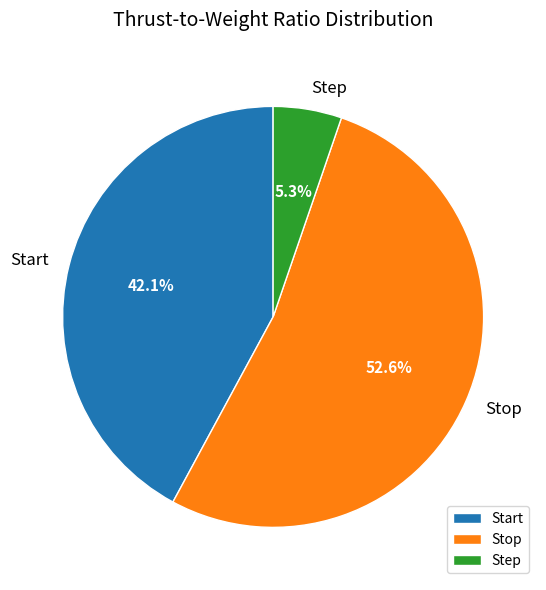

Rank the categories by value from lowest to highest.

Step, Start, Stop